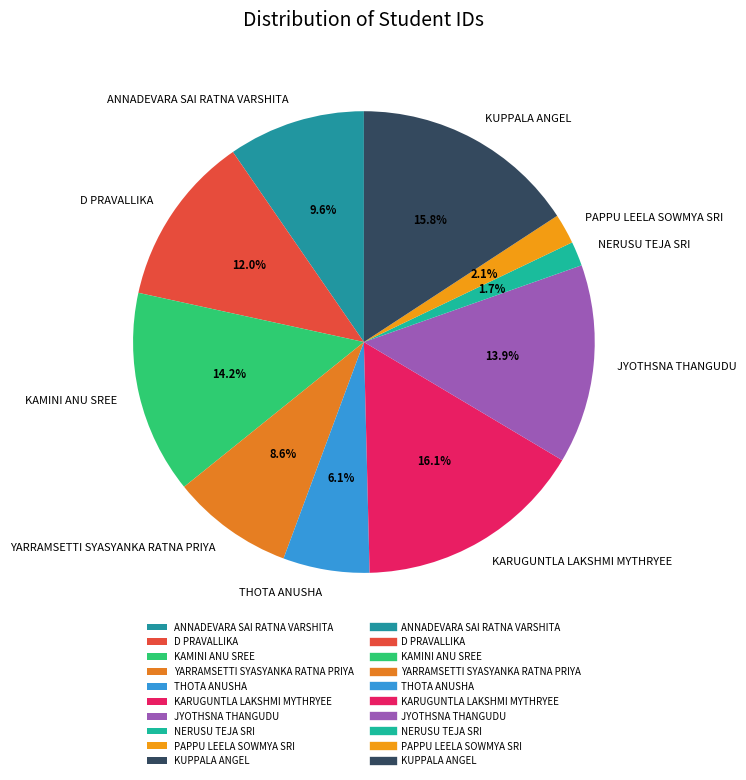

Is JYOTHSNA THANGUDU the majority of the pie?

No